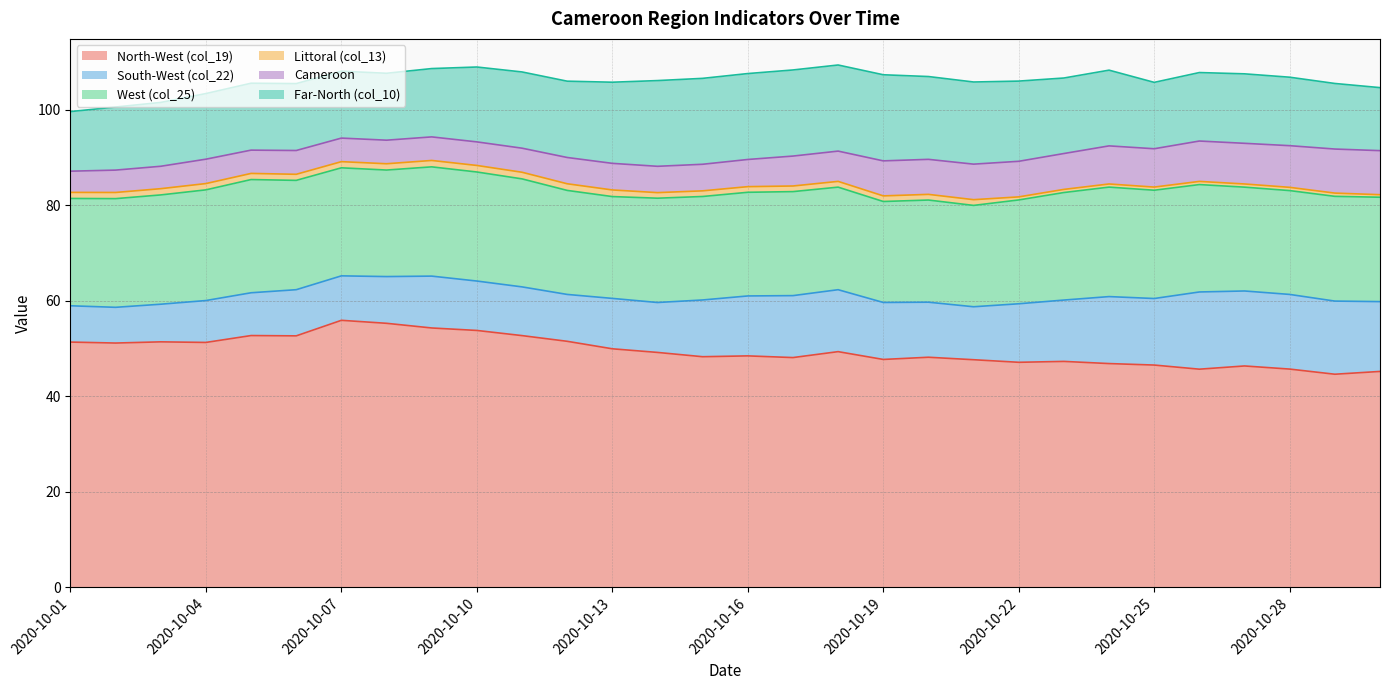

In Littoral (col_13), how many points are lower than both neighbors (excluding endpoints)?

5